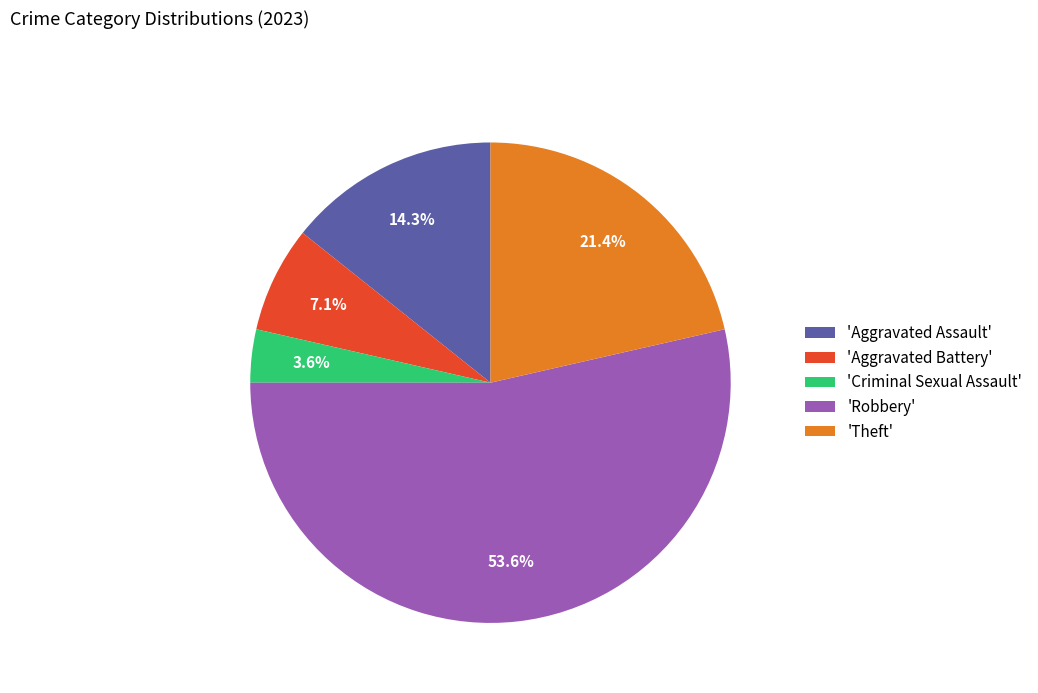

Approximately how many times larger is the value at 'Theft' compared to 'Aggravated Assault'?

1.5